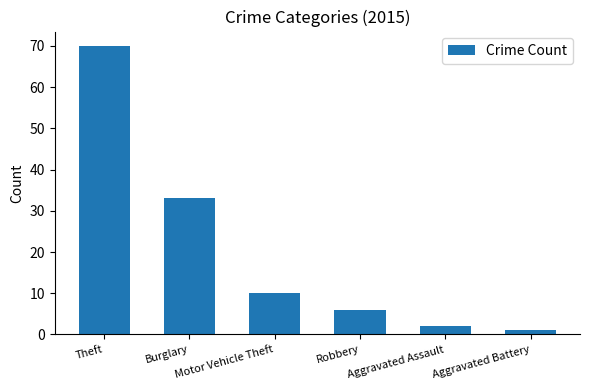

What is the label of the 2nd bar from the right?

Aggravated Assault